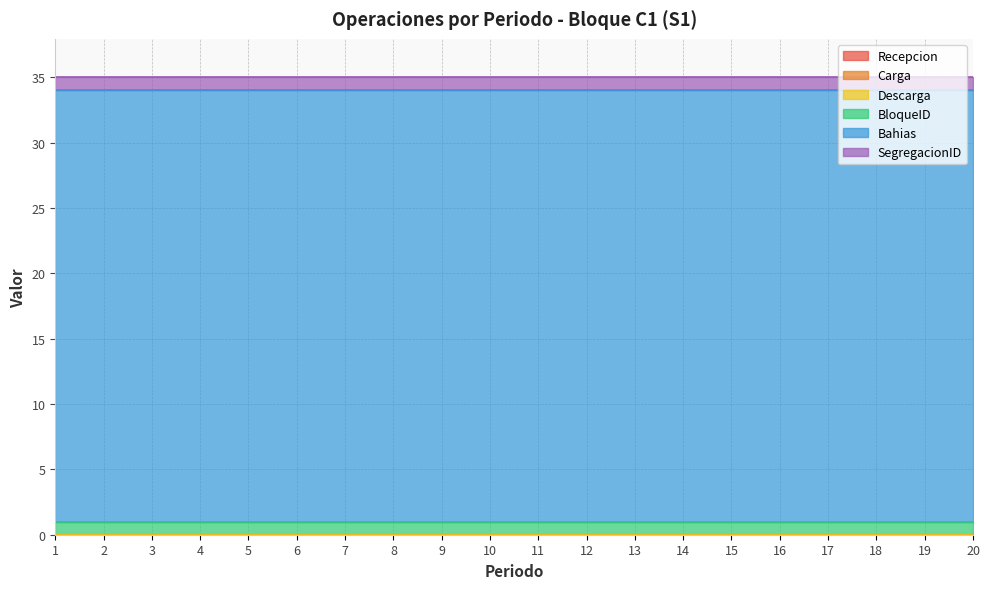

Where is Bahias nearest to the value 33?

1